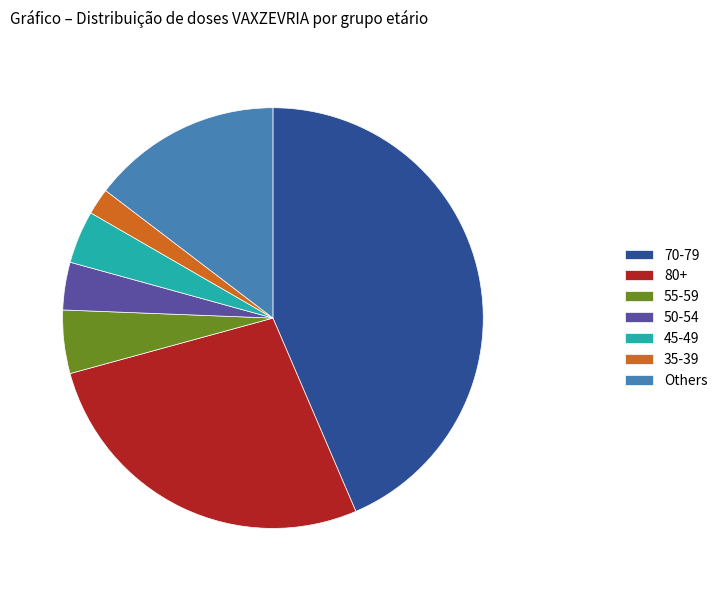

What is the smallest slice in the pie chart?

35-39